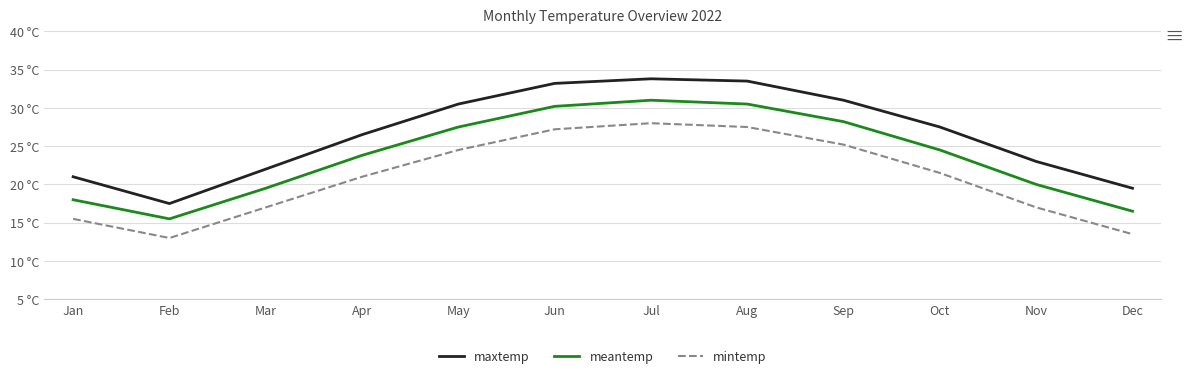

At which category does maxtemp reach its first local valley?

Feb